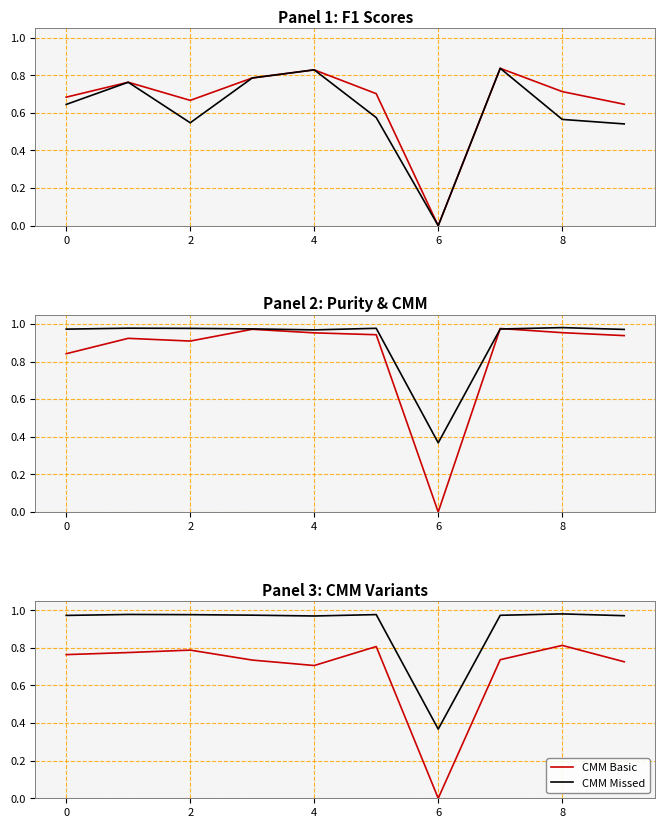

What is the label of the 10th point from the left?

9